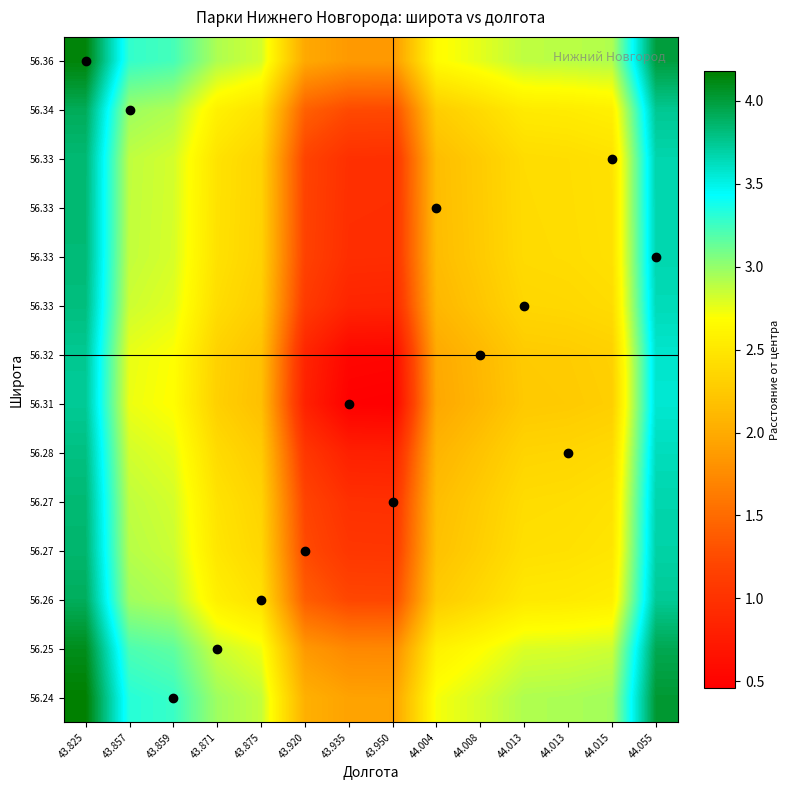

Count the number of data series in this chart.

14